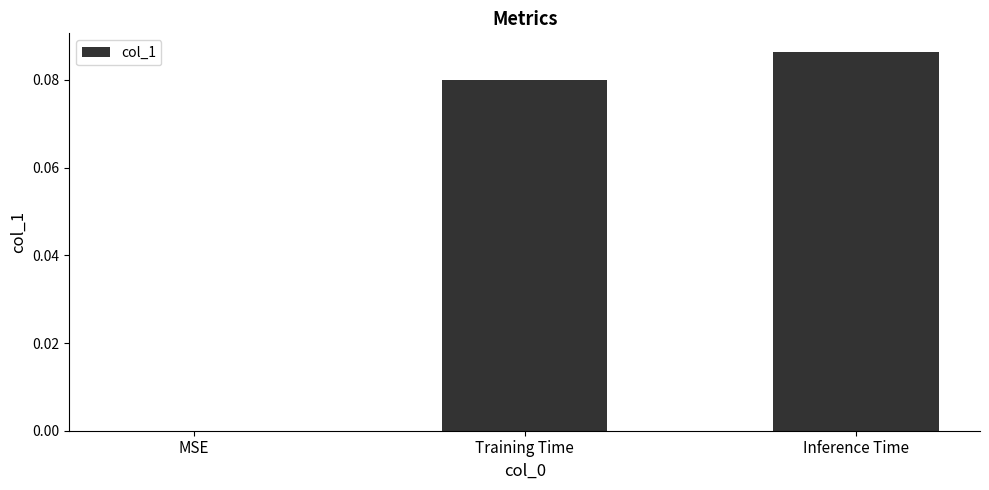

True or false: the data shows -0.1 at MSE.

False